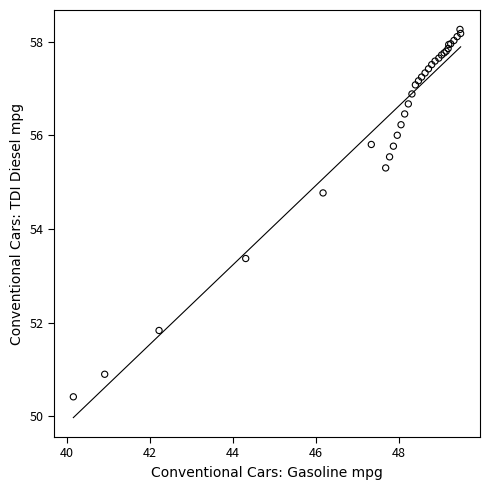

What Y value in the scatter plot is closest to 54?

53.4